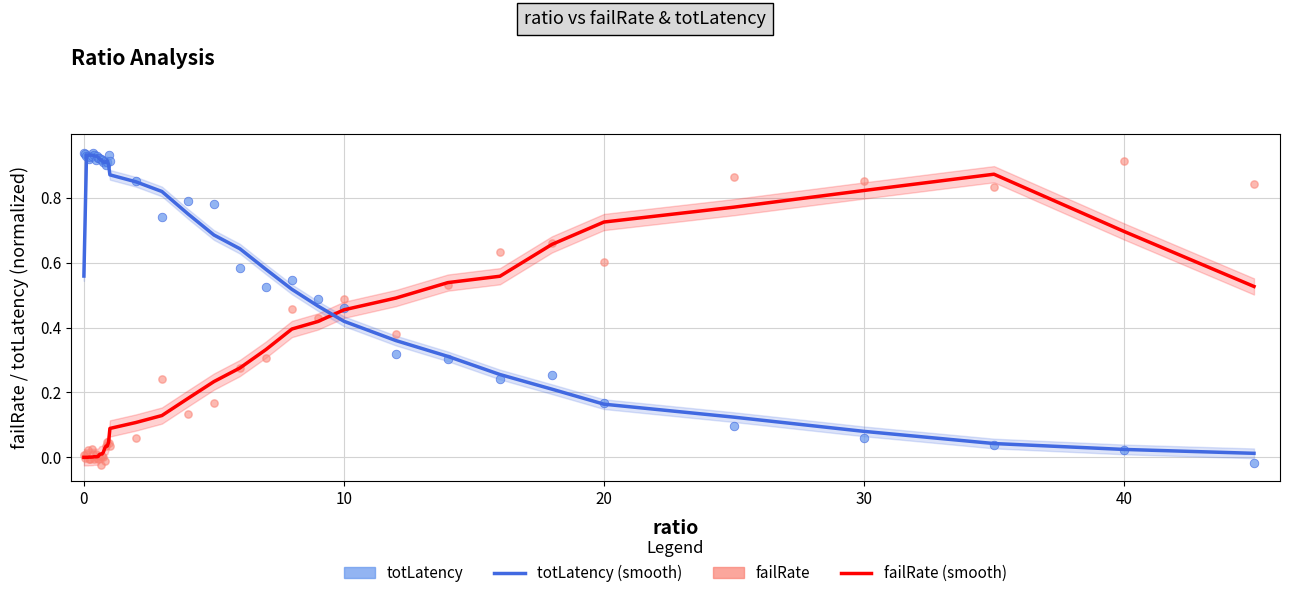

Which series reaches the maximum Y coordinate?

totLatency (scatter)